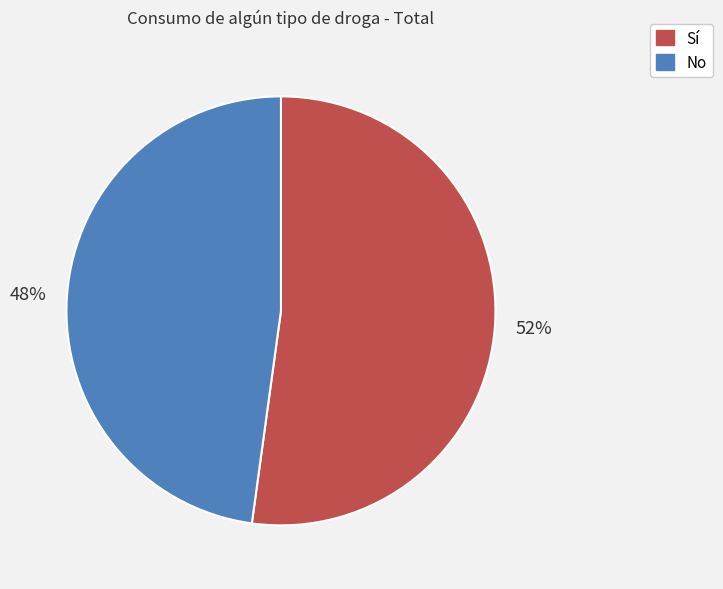

How many slices are in this pie chart?

2